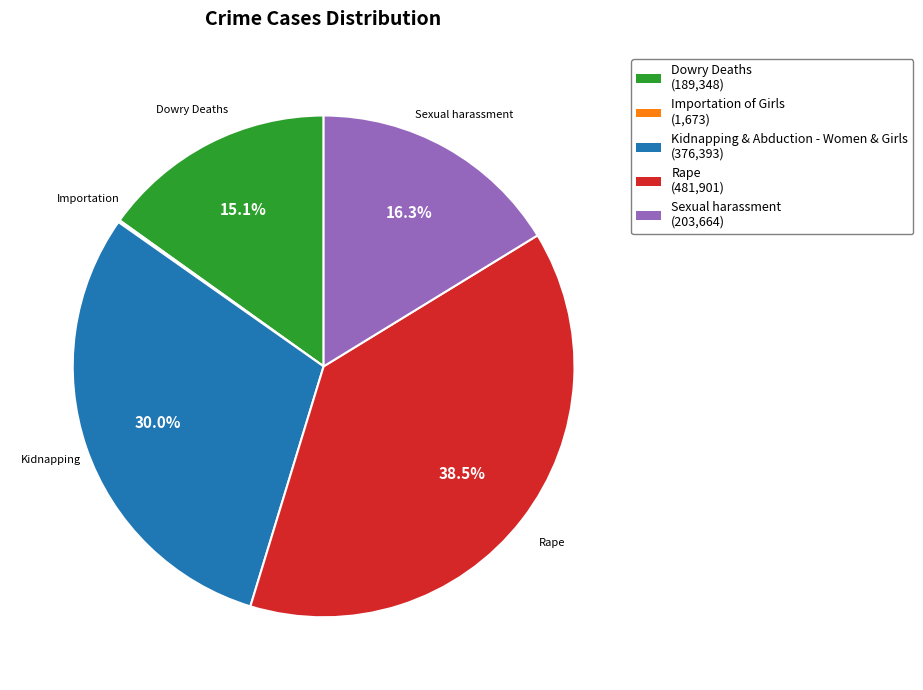

What percentage is the Sexual harassment slice, to the nearest percent?

16%